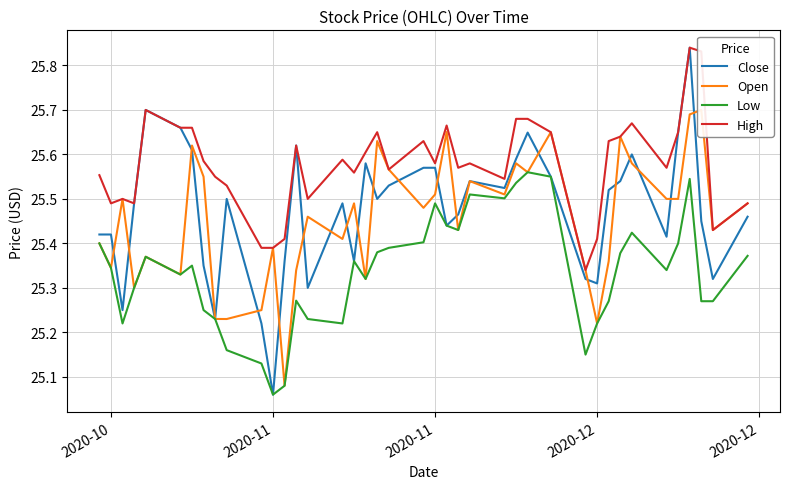

True or false: Low has more than 1 points higher than both neighbors.

True